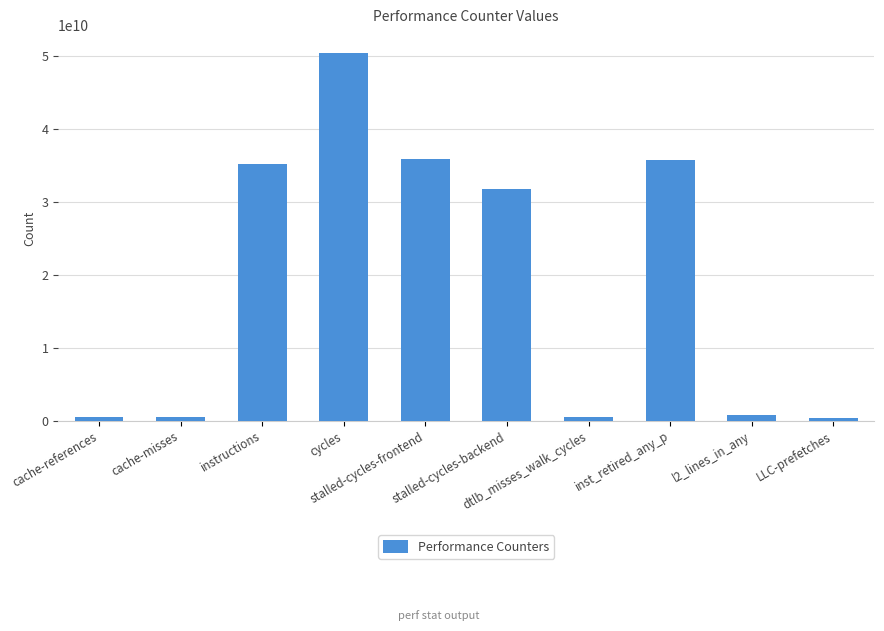

What is the smallest value displayed?

377246542